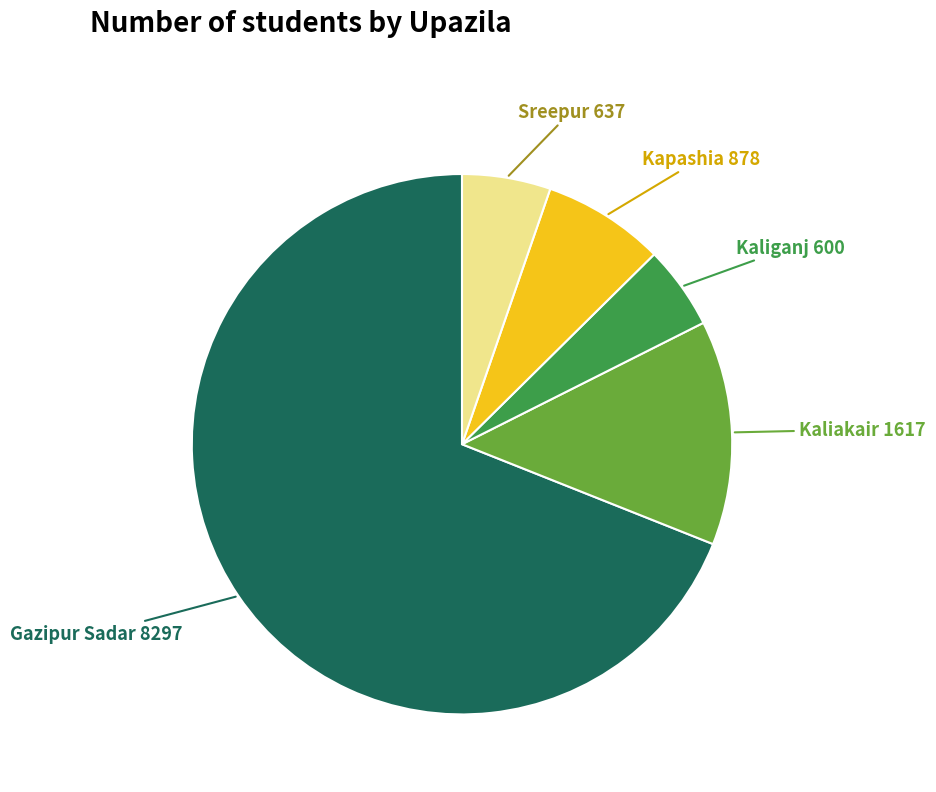

Is the sum of Sreepur and Kapashia greater than half?

No